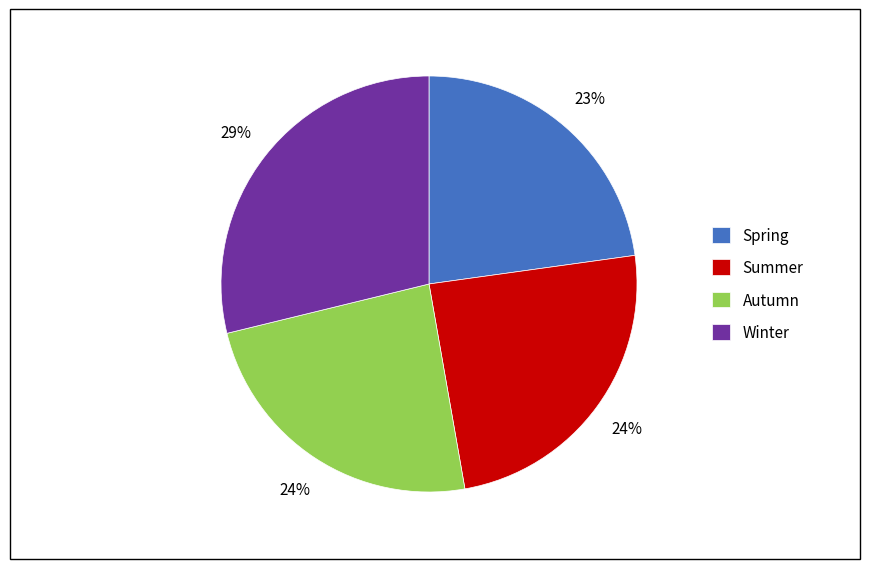

Between Spring and Autumn, which is larger?

Autumn